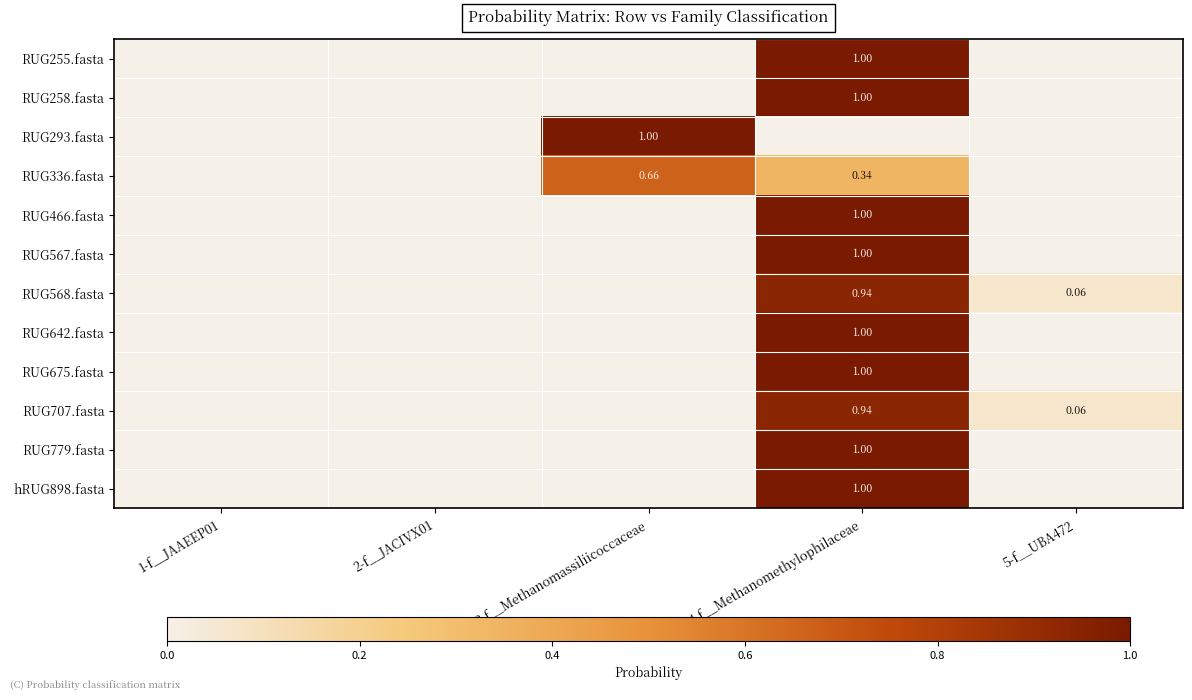

Is the value of RUG707.fasta at 5-f__UBA472 greater than the value of RUG258.fasta at 4-f__Methanomethylophilaceae?

No